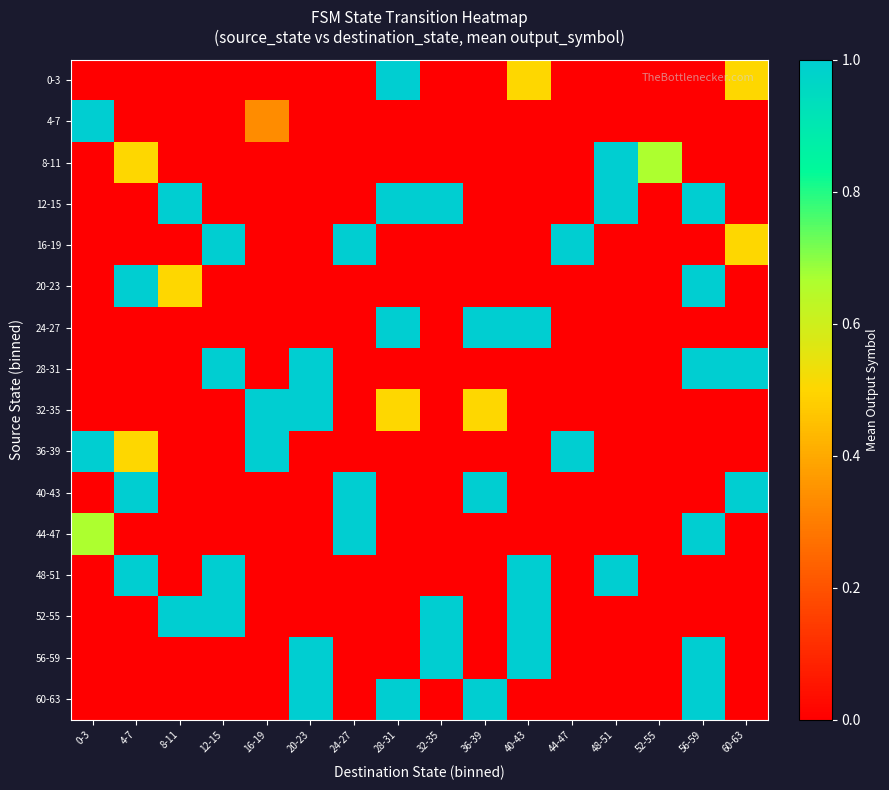

At how many categories does at least one series exceed 0?

16